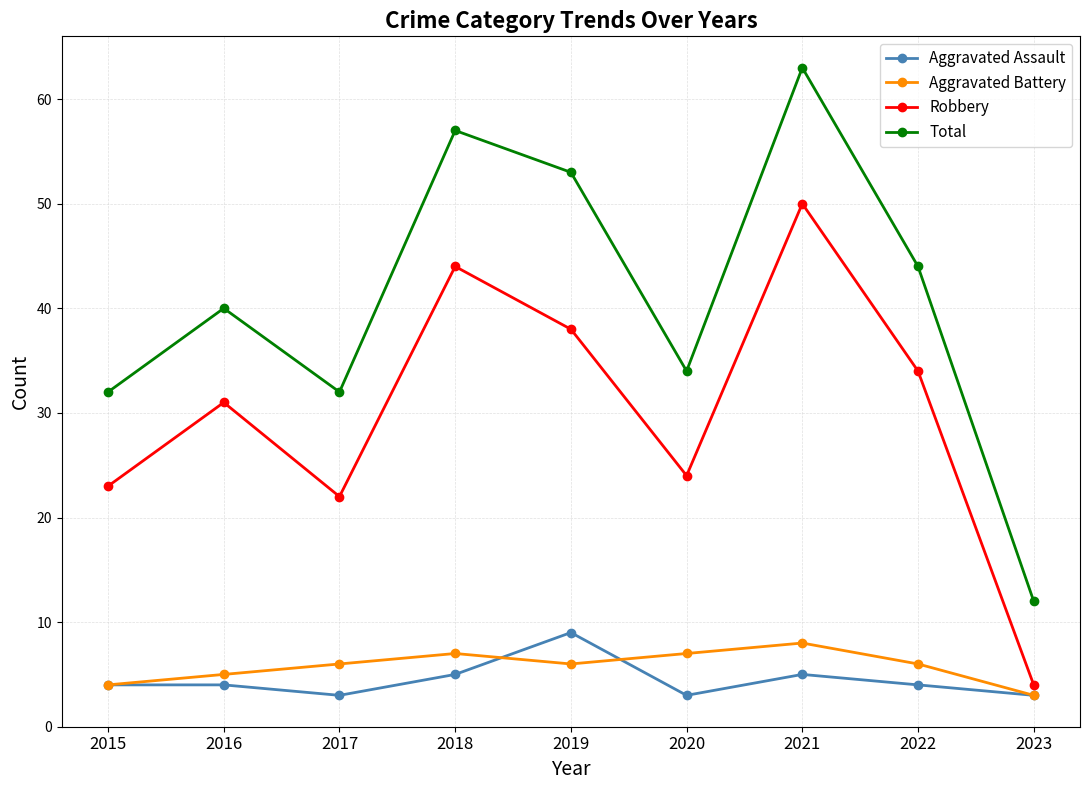

Which series has the widest spread of values?

Total